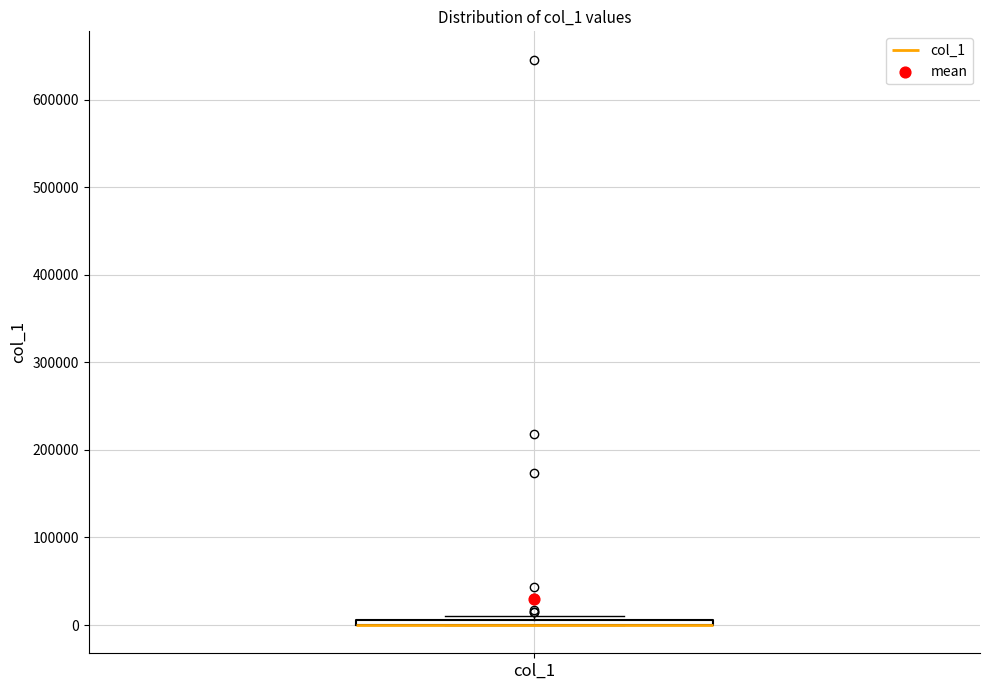

Where is the lower edge of the box for col_1 on the y-axis? The values are not printed on the chart, so give them approximately, as read against the axis.

0